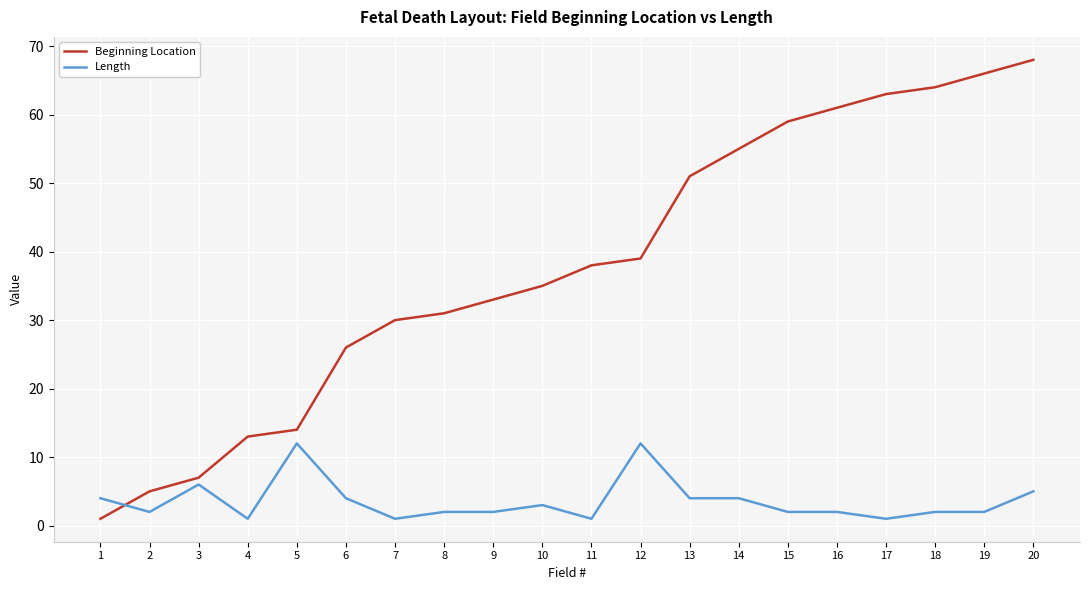

Which category has the highest value in the Beginning Location series?

20